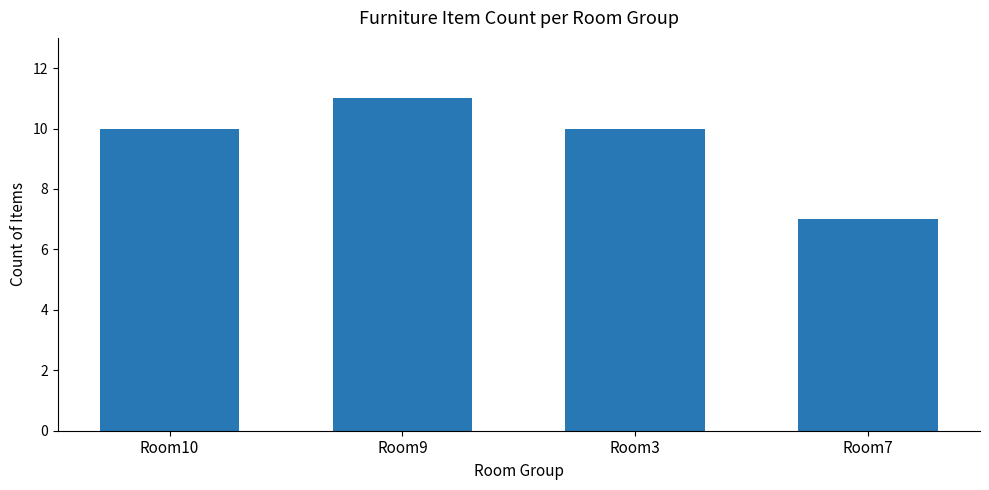

How many bars are there in total?

4